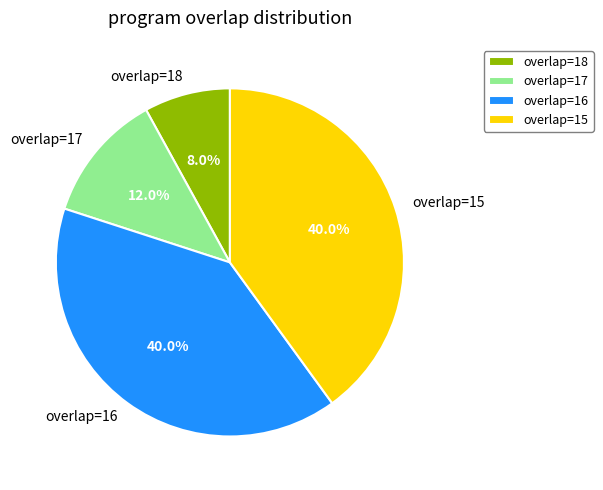

Is there any slice that represents more than half of the pie?

No